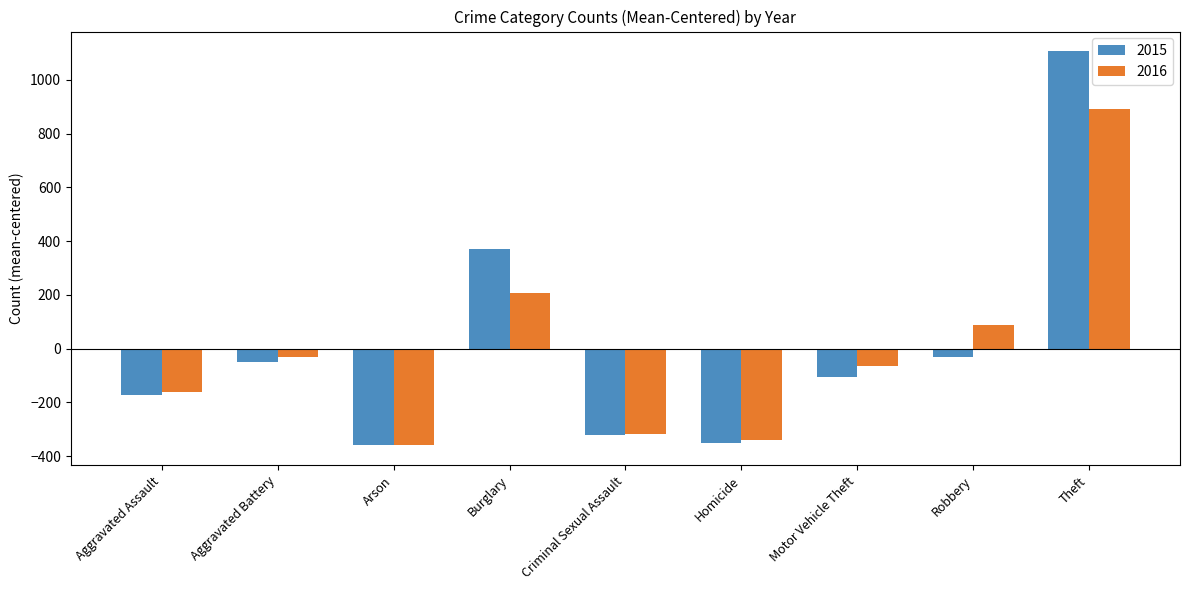

Rank the series at Theft from highest to lowest value.

2015, 2016